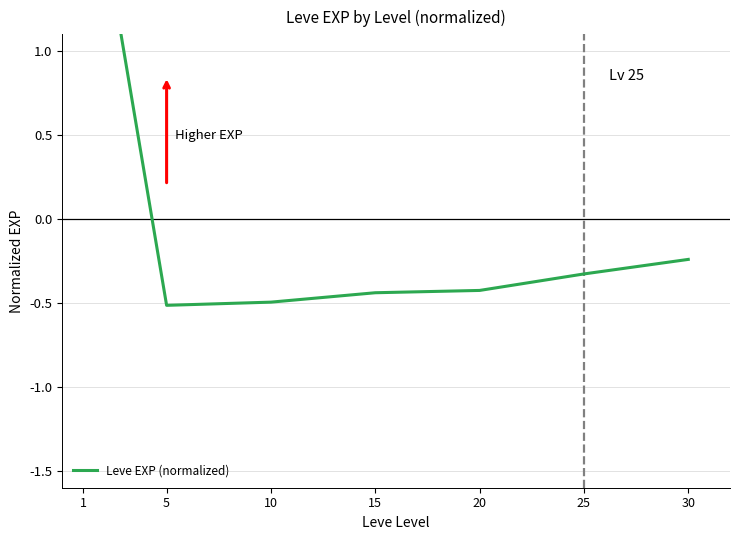

What is the change in value from 10 to 15?

+0.1